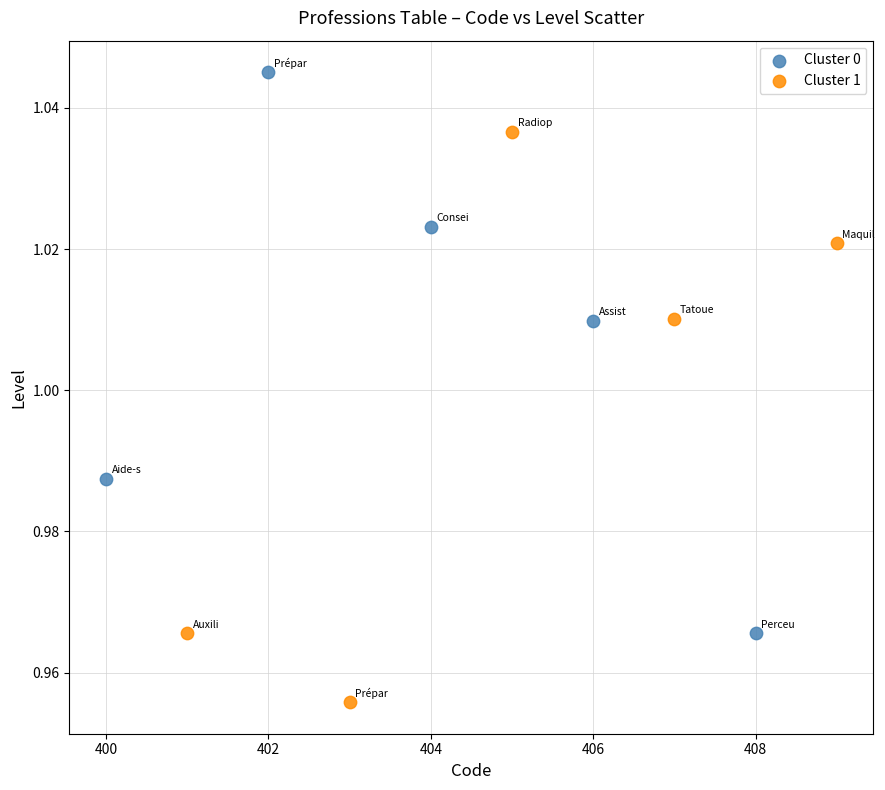

What are all the series names shown in the legend?

Cluster 0, Cluster 1